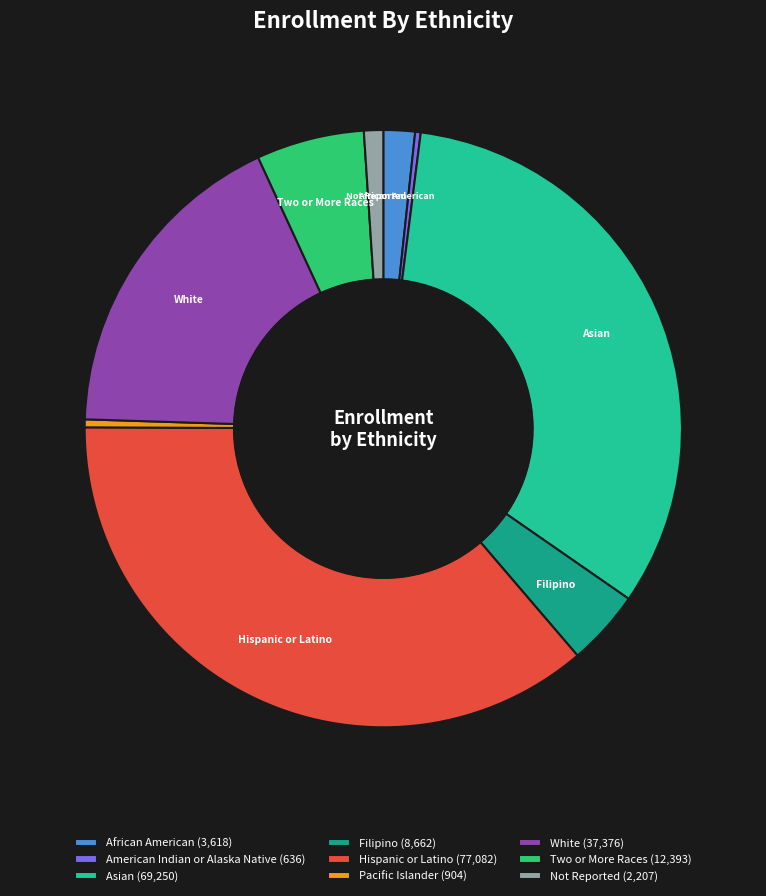

Count the number of slices in the pie.

9